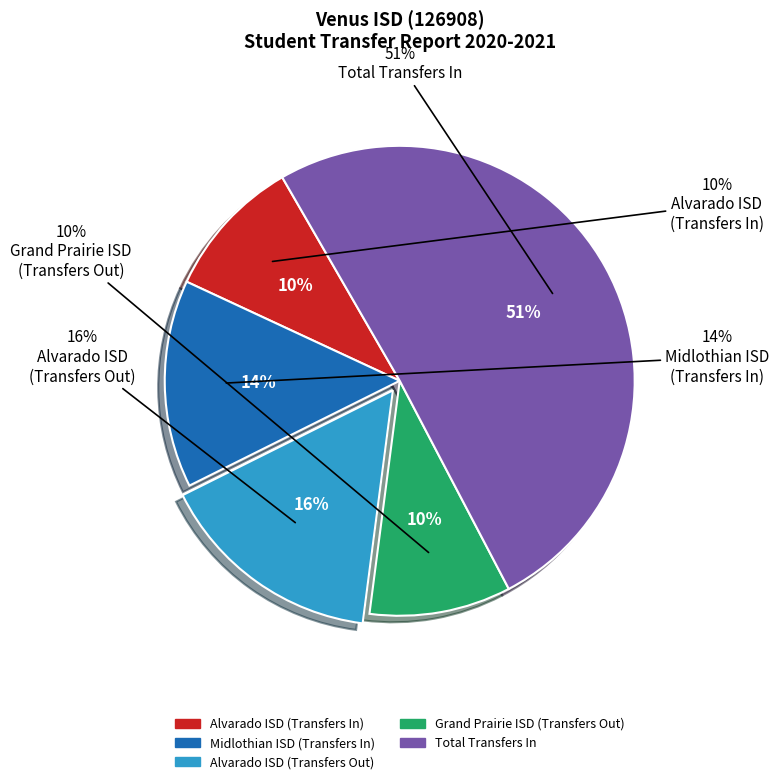

To the nearest percent, what is the combined percentage of Midlothian ISD
(Transfers In) and Alvarado ISD
(Transfers Out)?

30%